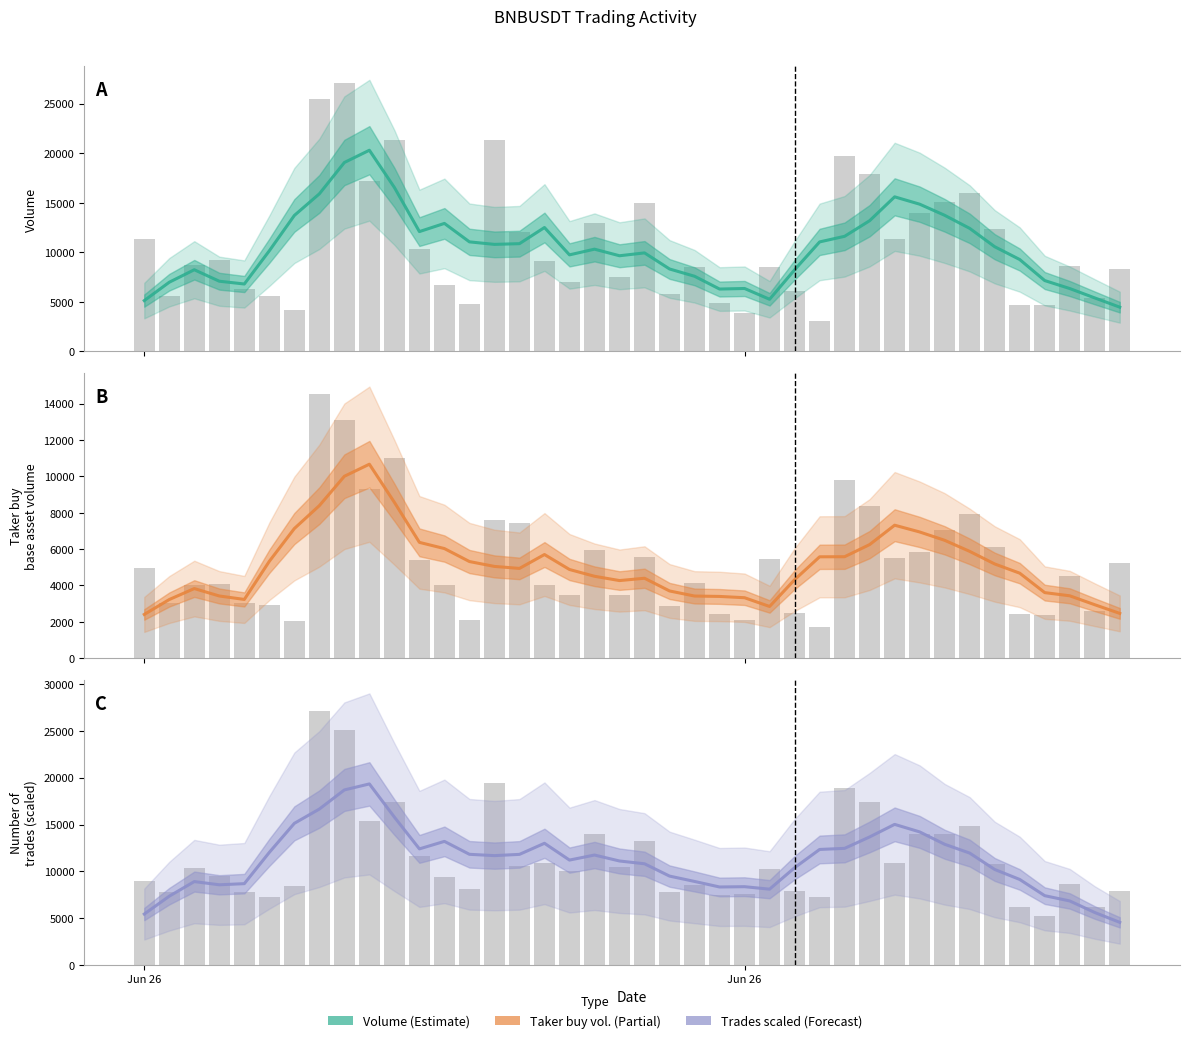

What is the difference between the maximum and minimum values in the Volume series?

15841.9